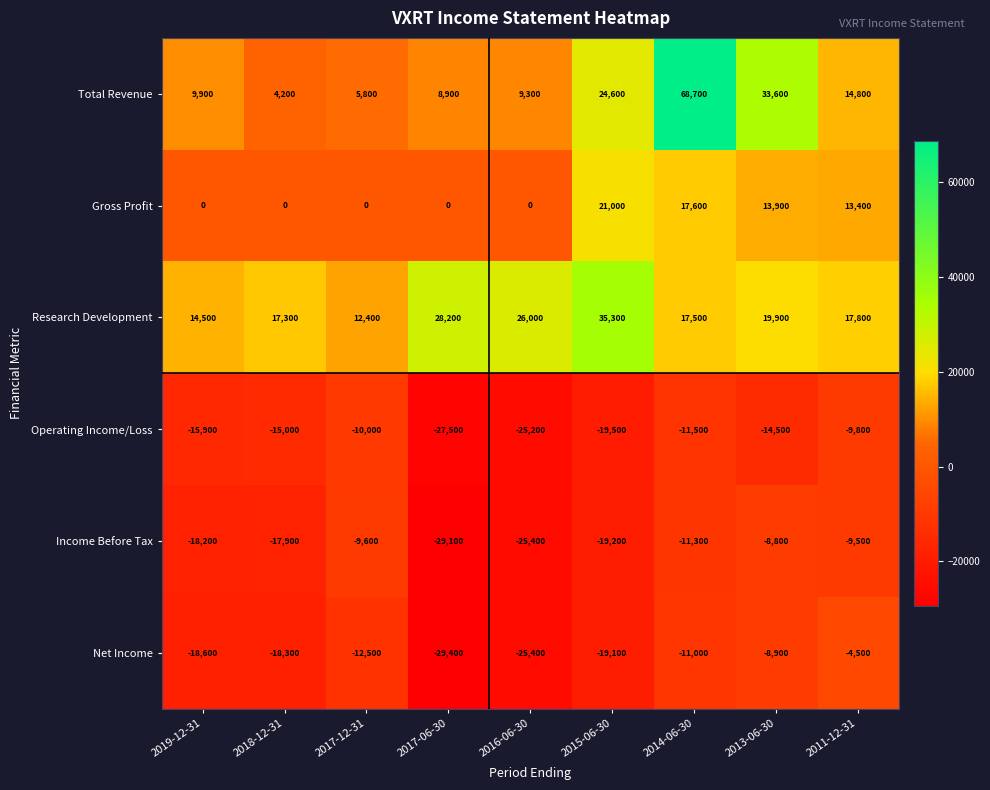

At how many categories does at least one series exceed 38256?

1